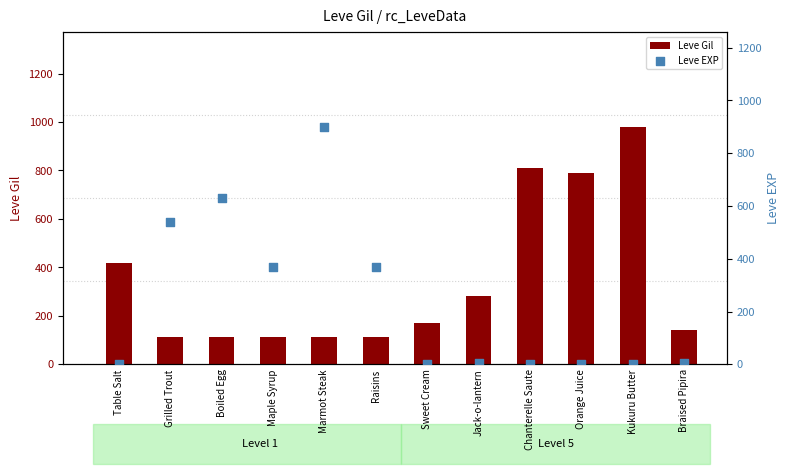

Which series contains the lowest Y value?

Leve EXP